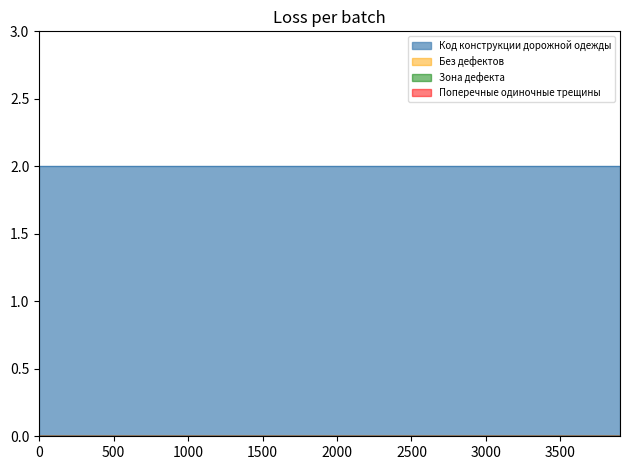

Which series has the largest range (max minus min)?

Без дефектов